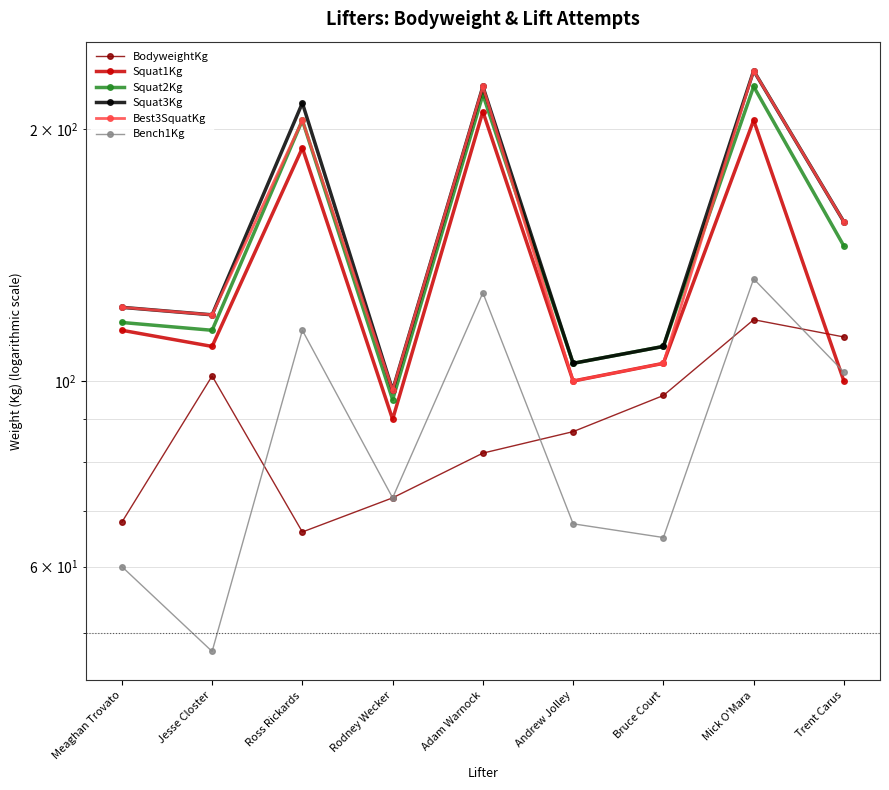

What is the label of the 8th point from the left?

Mick O'Mara